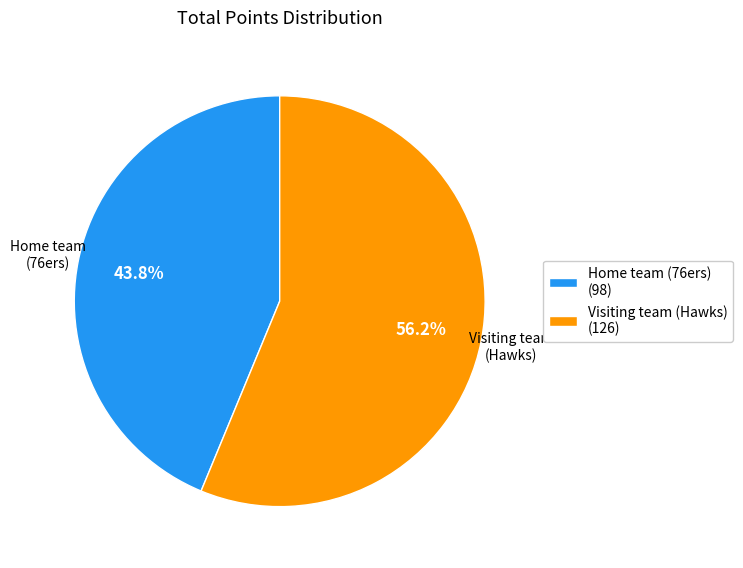

Is Home team (76ers) the majority of the pie?

No